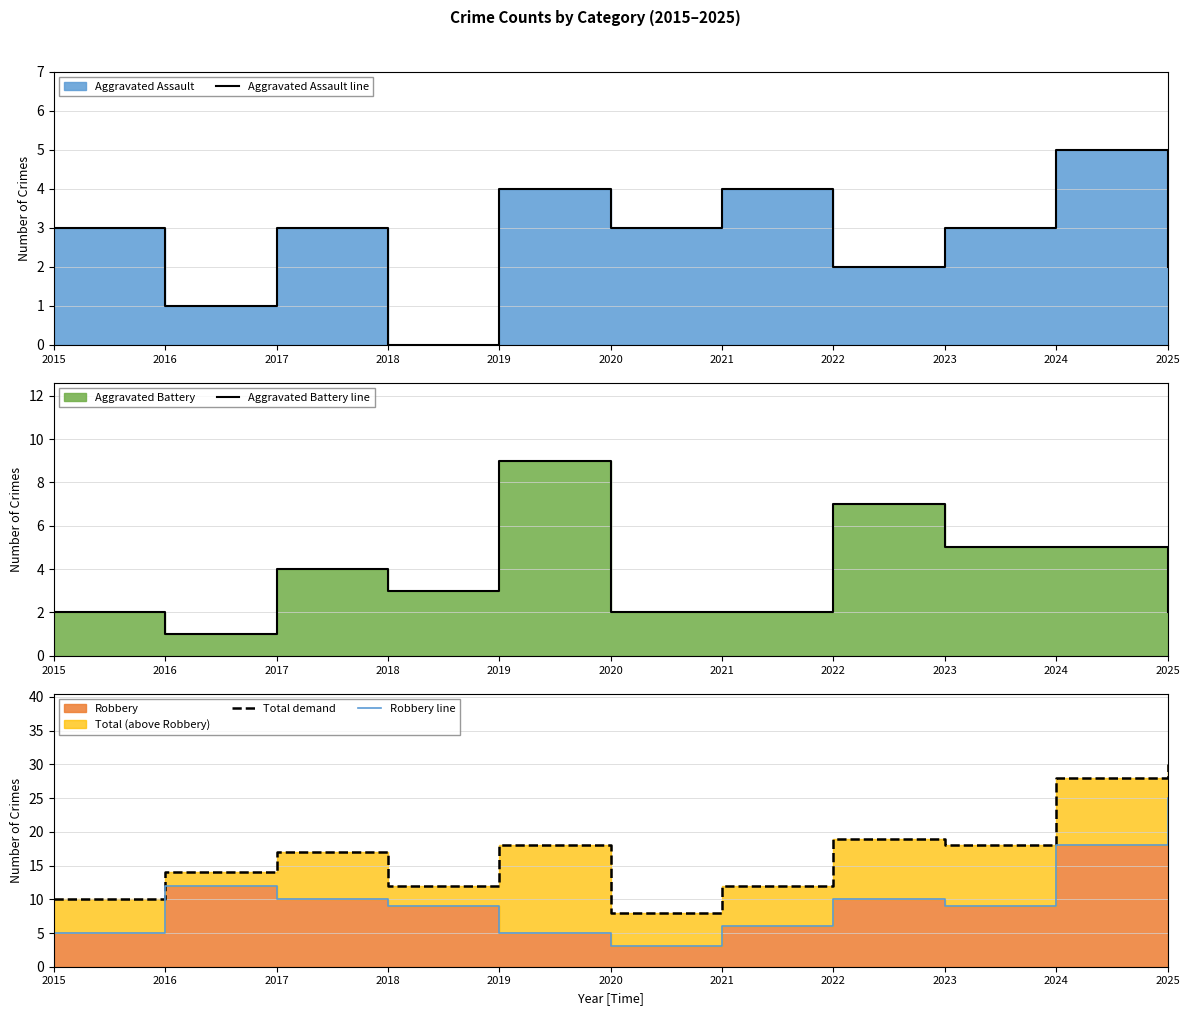

Where is Total demand nearest to the value 19?

2022